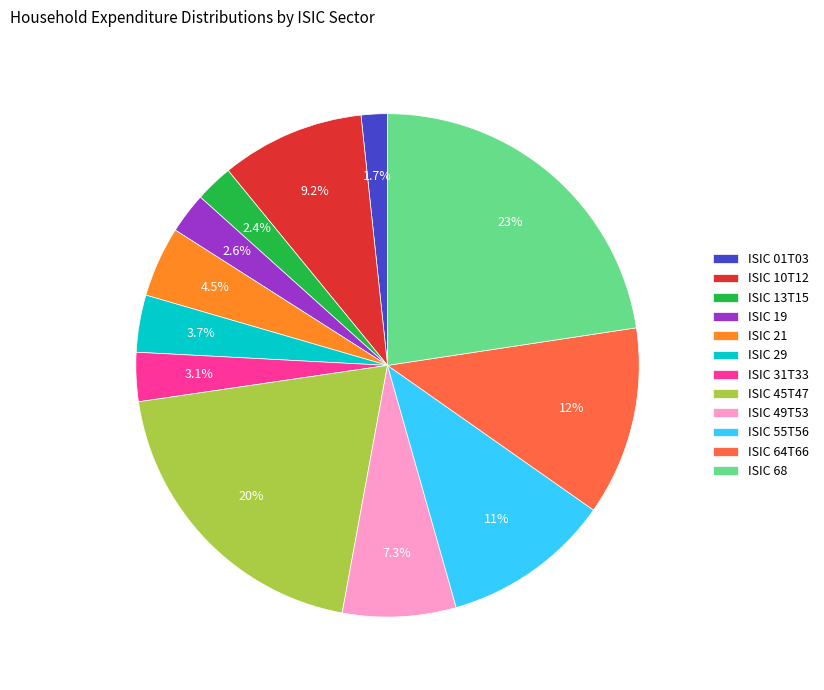

Is there any slice that represents more than half of the pie?

No